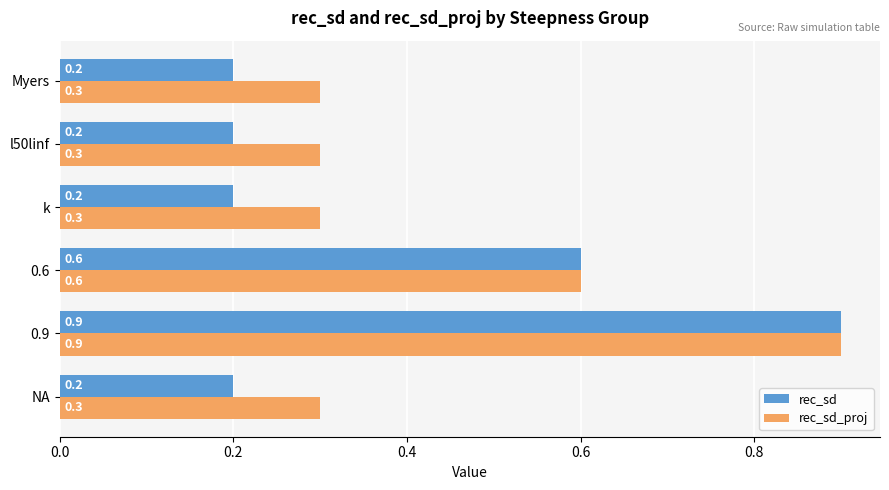

What is the difference between the maximum and minimum values in the rec_sd series?

0.7